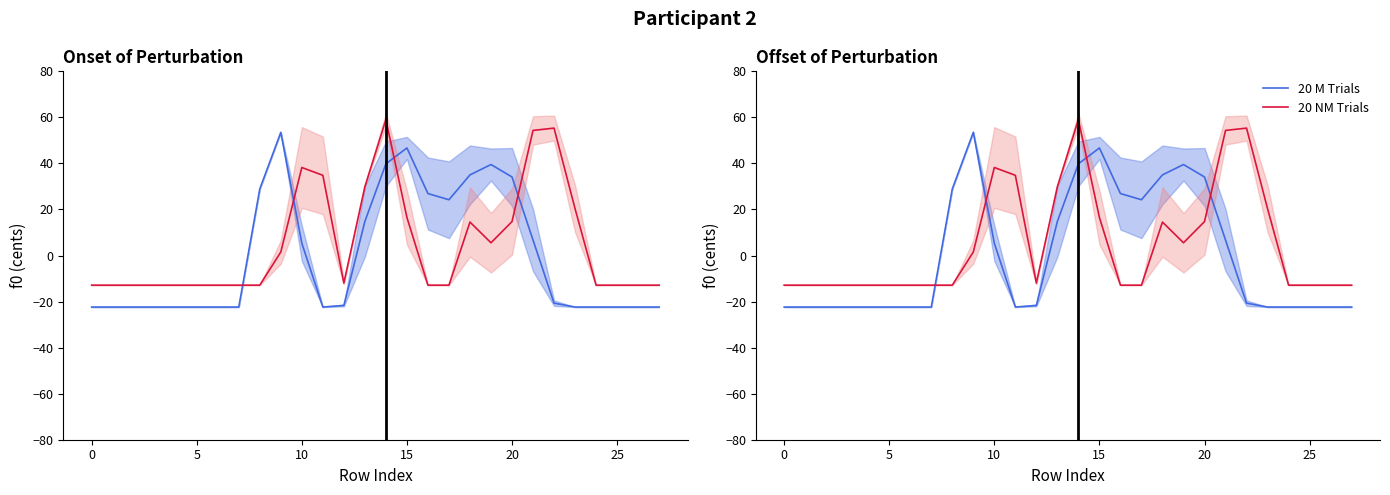

Which category has the highest value across all series?

14